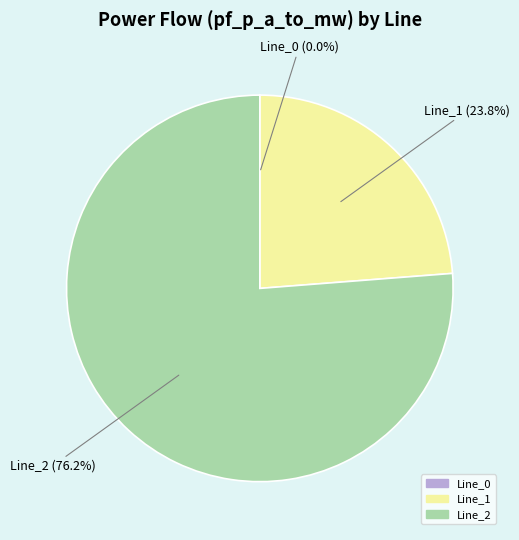

What is the largest slice in the pie chart?

Line_2